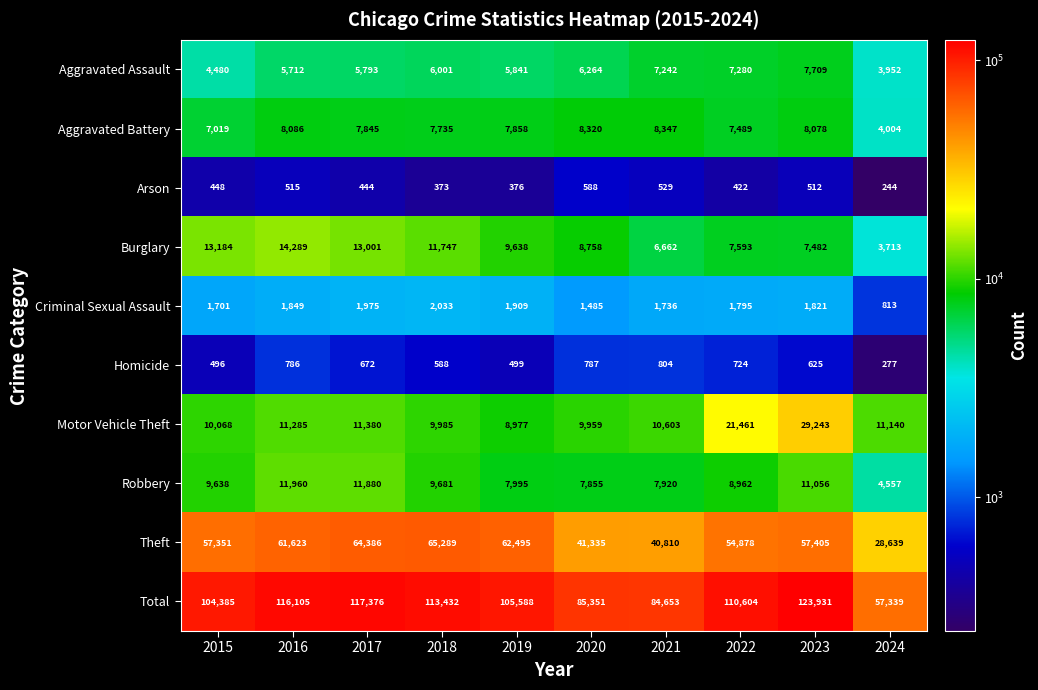

Is it true that Total equals 113432 at 2018?

True